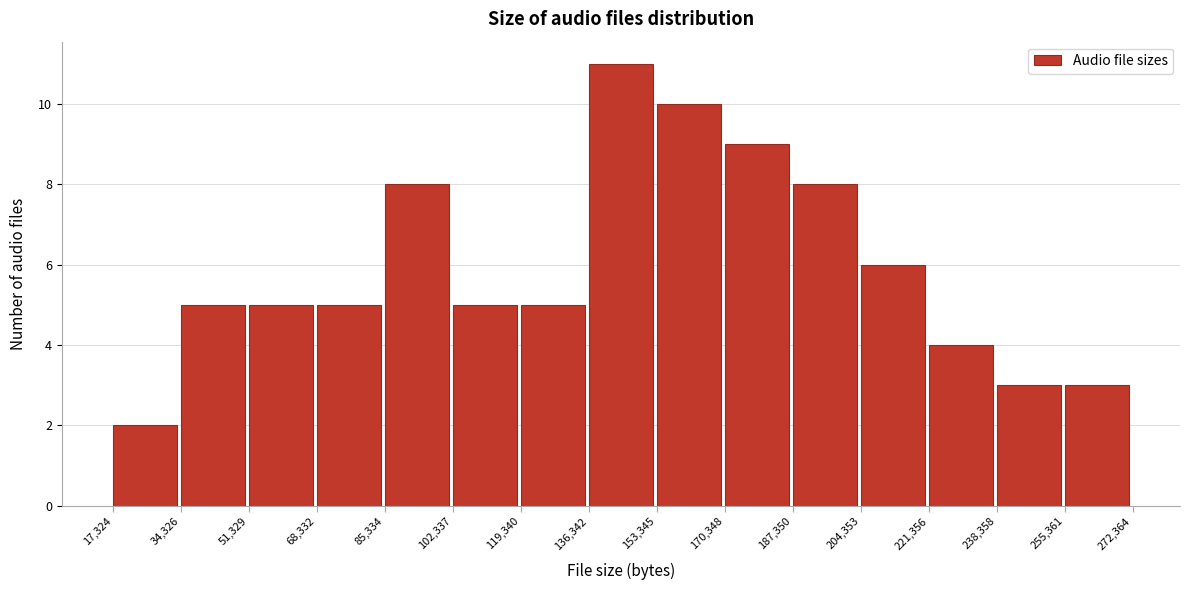

Which range on the x-axis has the tallest bar?

136,342 to 153,345